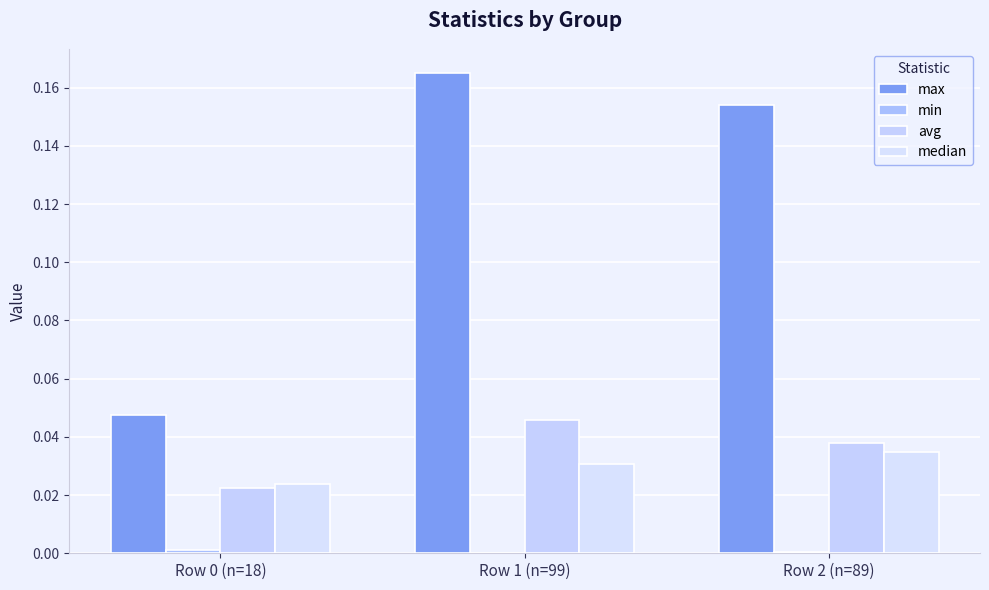

How many groups of bars are there?

3